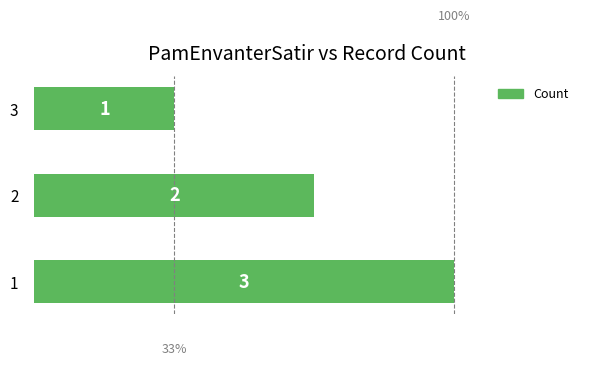

Reading top to bottom, extract all data points from this chart.

1	2	3